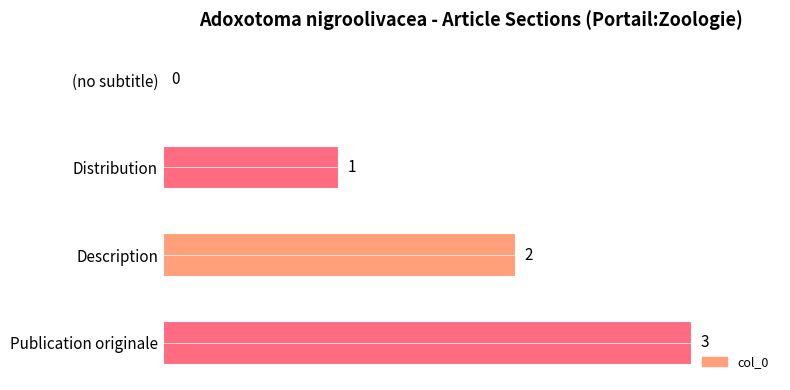

What is the sum of all values?

6